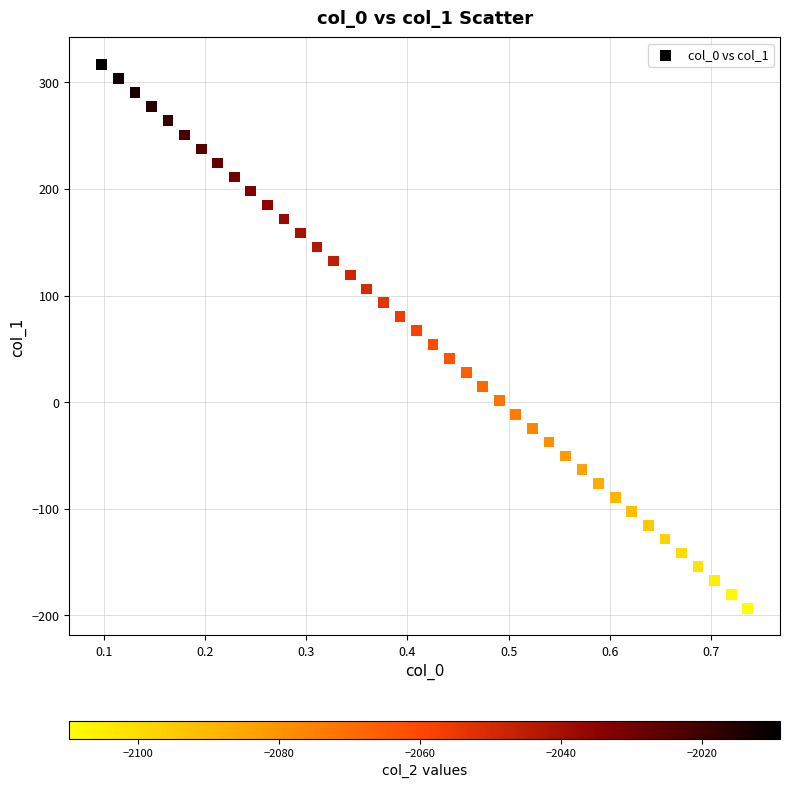

What is the range of X values (max minus min)?

0.6